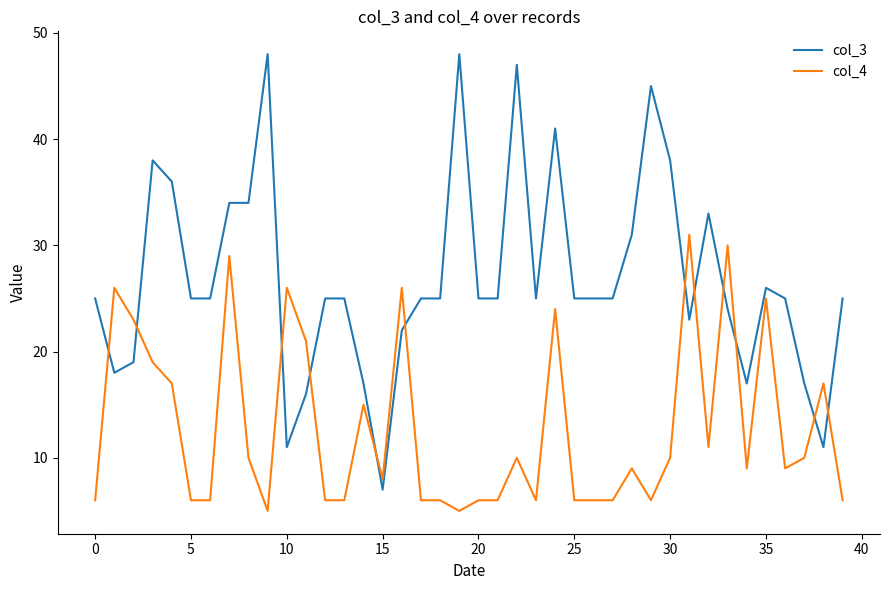

Rank the series by their average value, from lowest to highest.

col_4, col_3